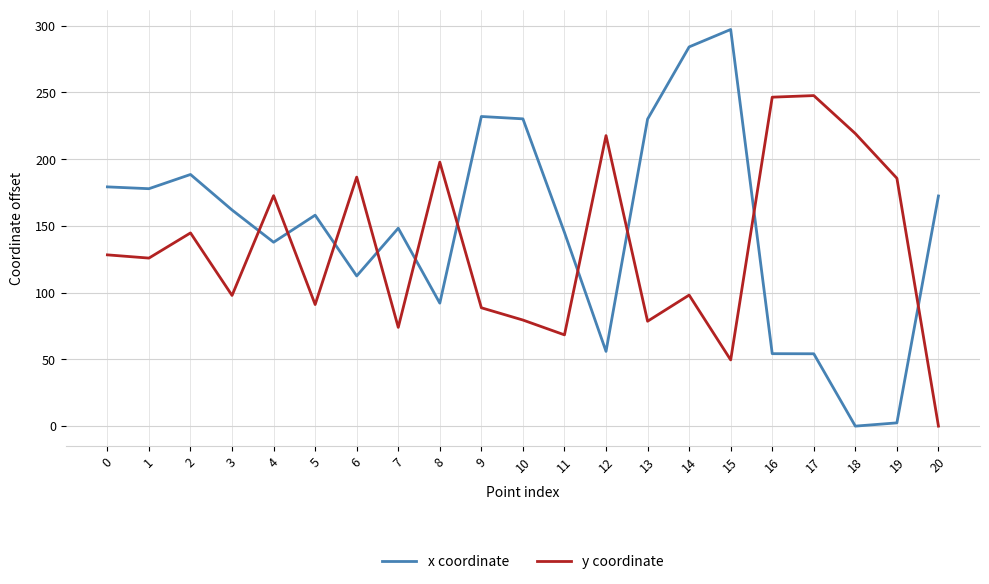

True or false: y coordinate has a value of 93.5 at 8.

False